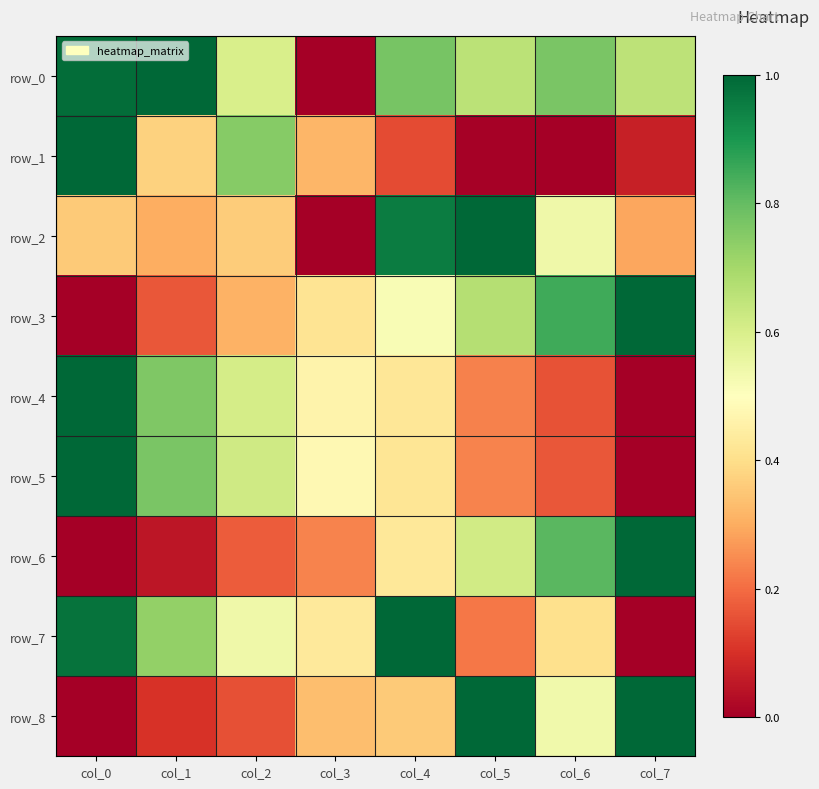

What is the total value across all series at col_3?

2.7